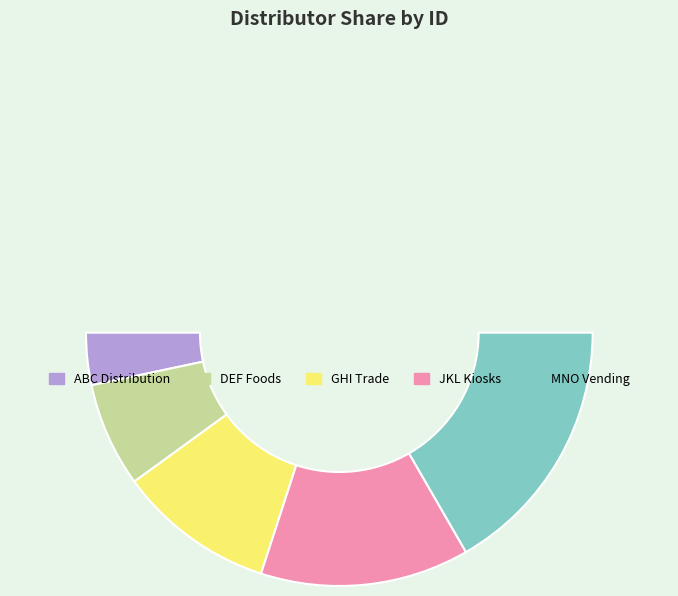

To the nearest percent, what is the difference between the MNO Vending and GHI Trade slice percentages?

13%